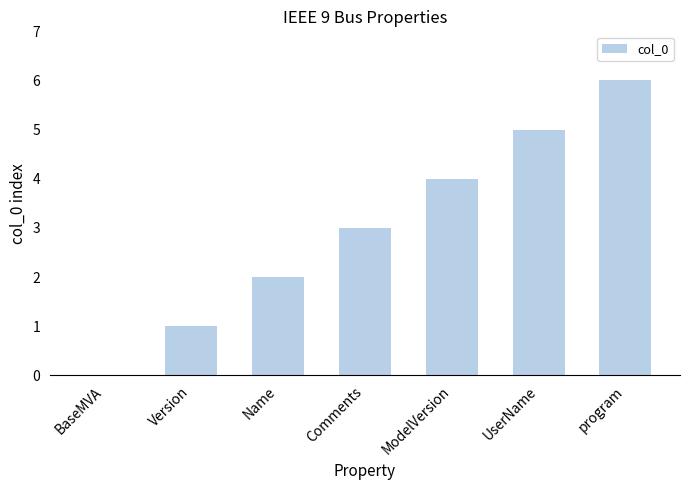

Reading right to left, extract all data points from this chart.

6	5	4	3	2	1	0